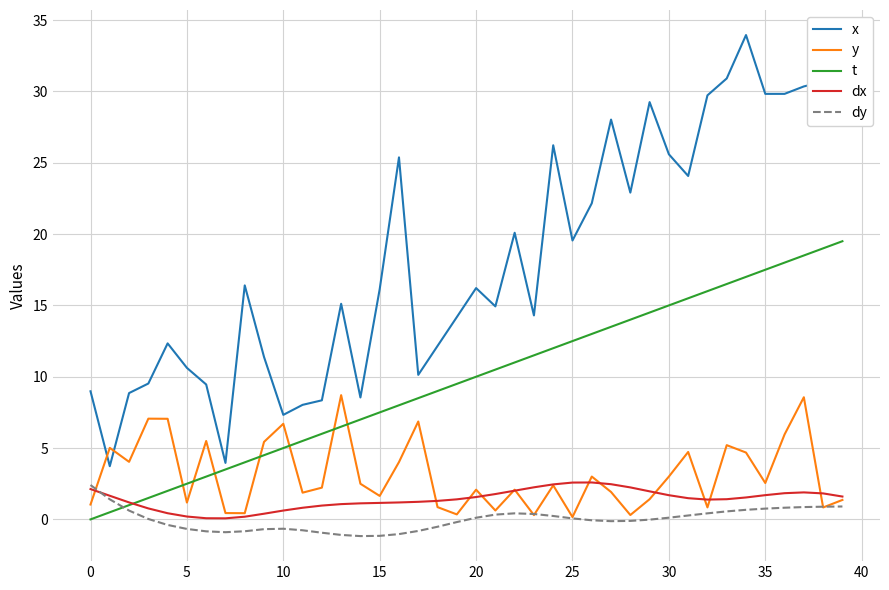

What is the smallest value displayed?

-1.2